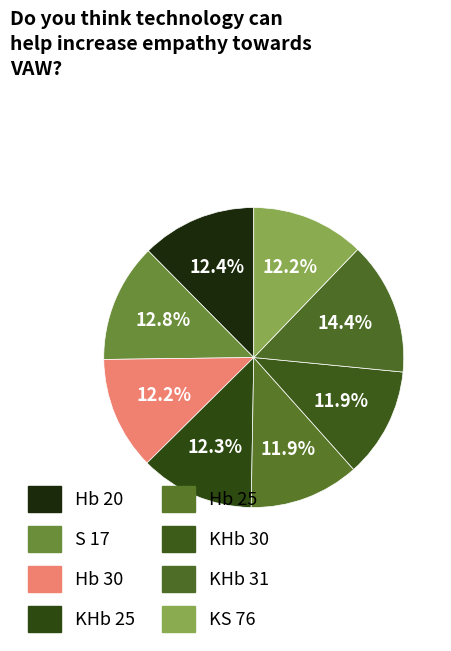

To the nearest percent, what is the average slice percentage?

12%